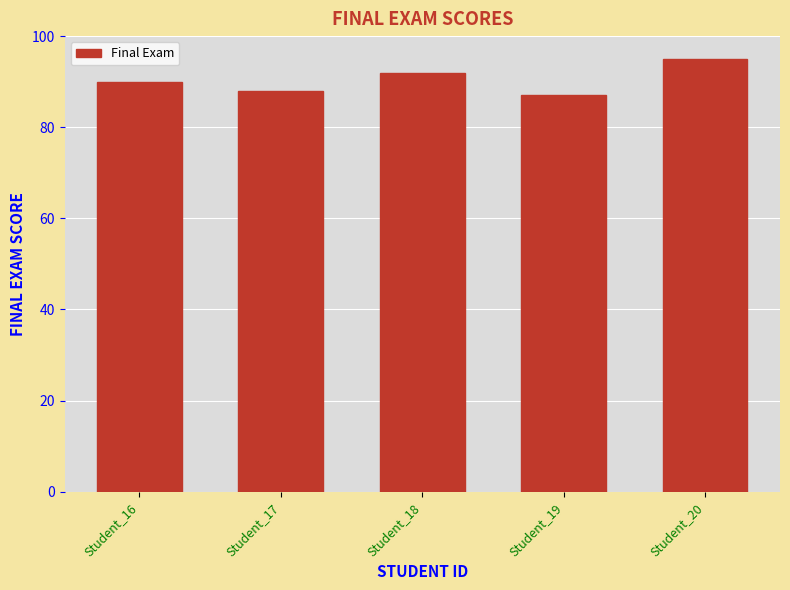

Which label corresponds to the largest value in the chart?

Student_20